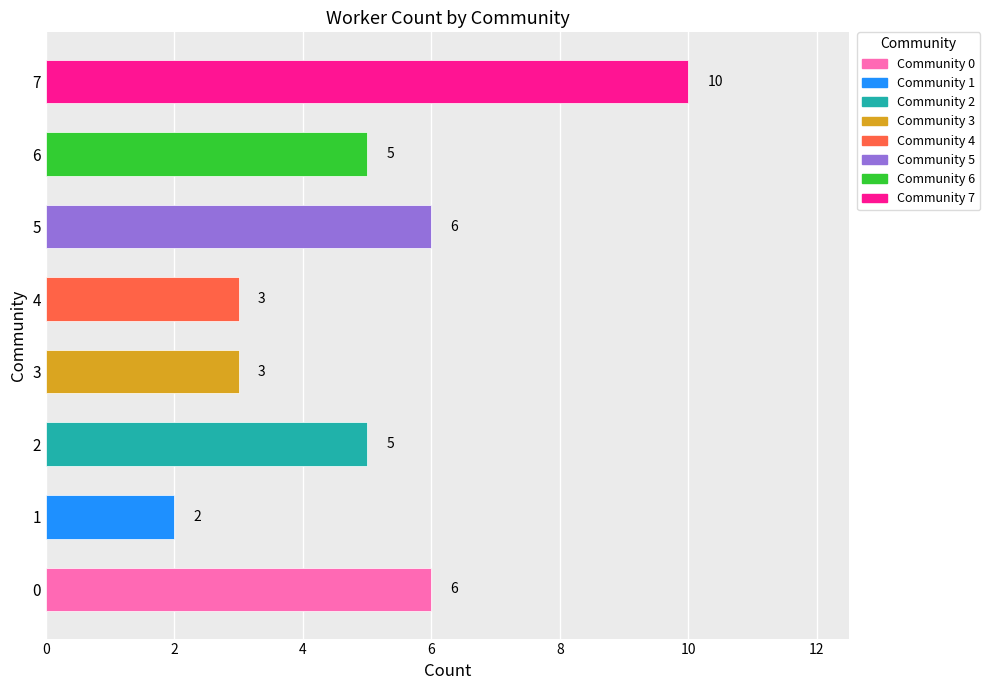

Reading bottom to top, transcribe all the data shown in this chart.

6	2	5	3	3	6	5	10